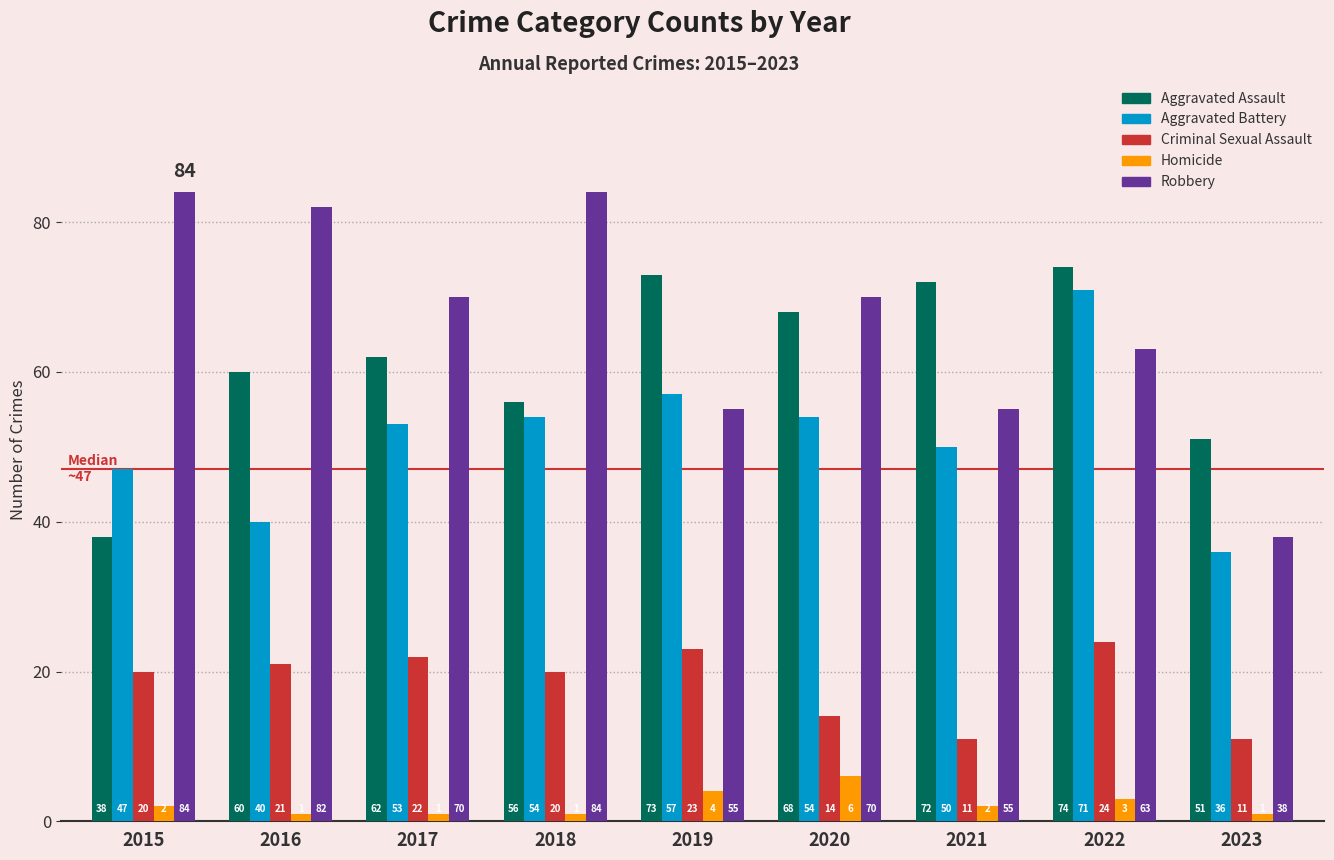

Is it true that Robbery equals 140 at 2018?

False